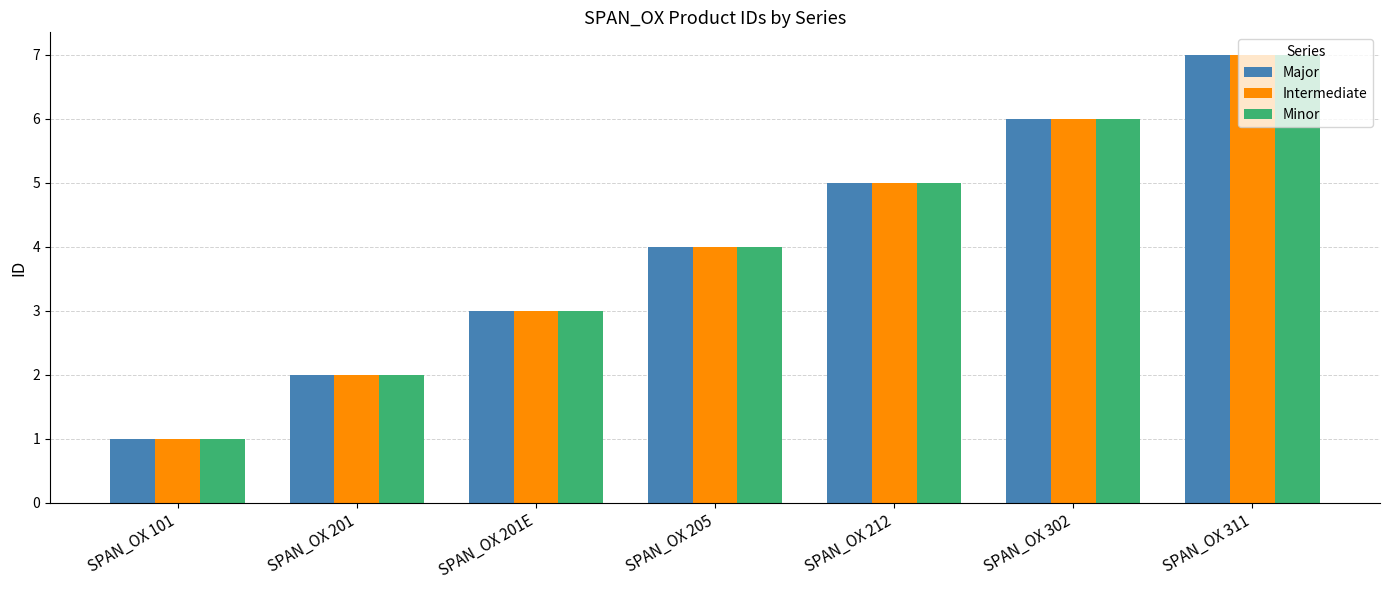

Is the value of Minor at SPAN_OX 212 greater than the value of Major at SPAN_OX 201E?

Yes